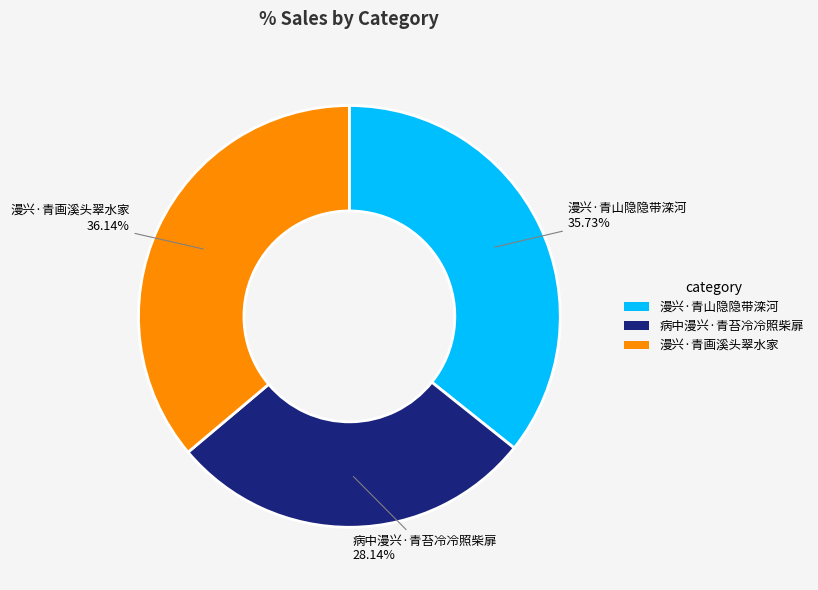

Approximately how many times larger is the value at 漫兴·青画溪头翠水家 compared to 漫兴·青山隐隐带滦河?

1.0